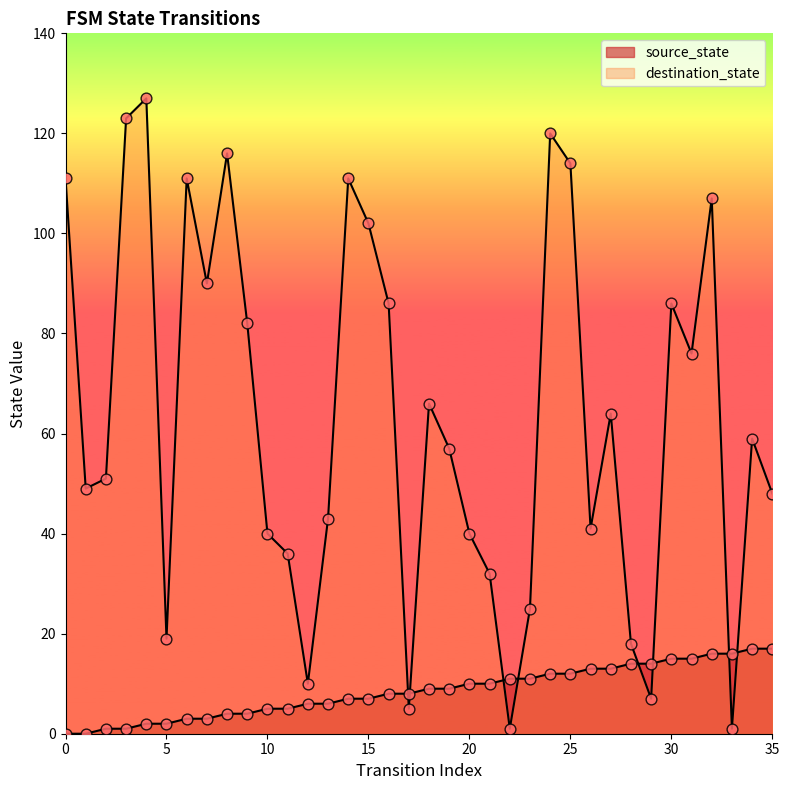

What are all the series names shown in the legend?

source_state, destination_state